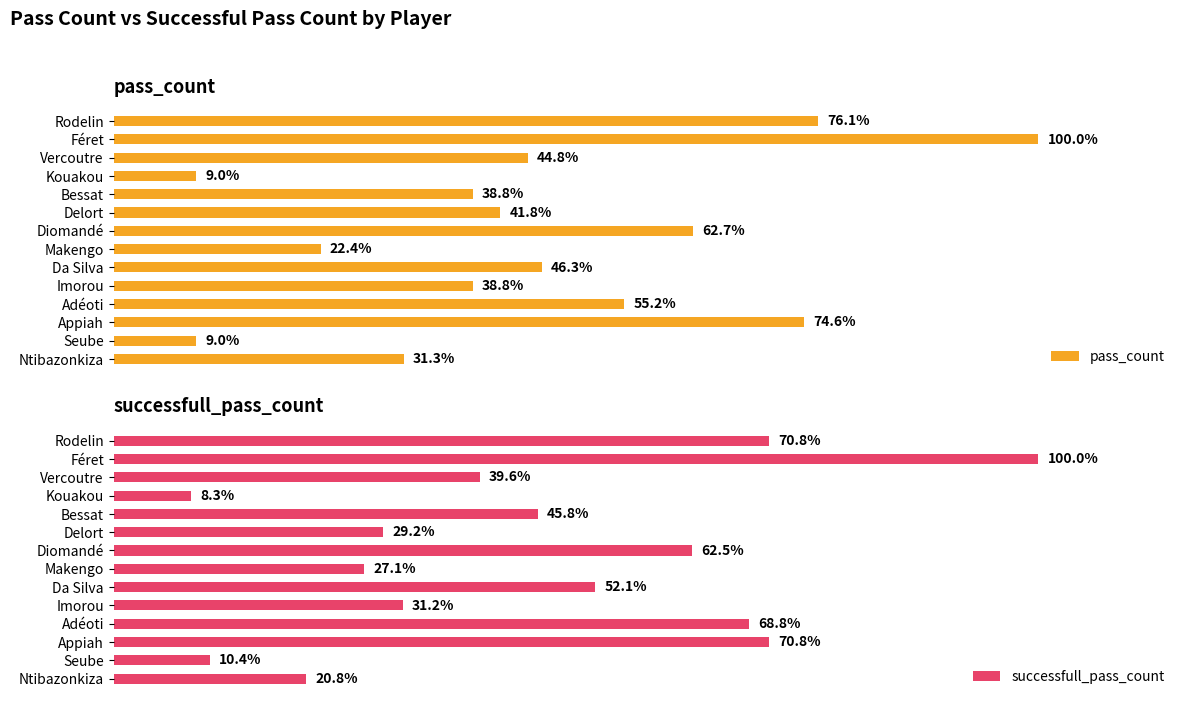

List the series in order of their peak value, lowest first.

successfull_pass_count, pass_count